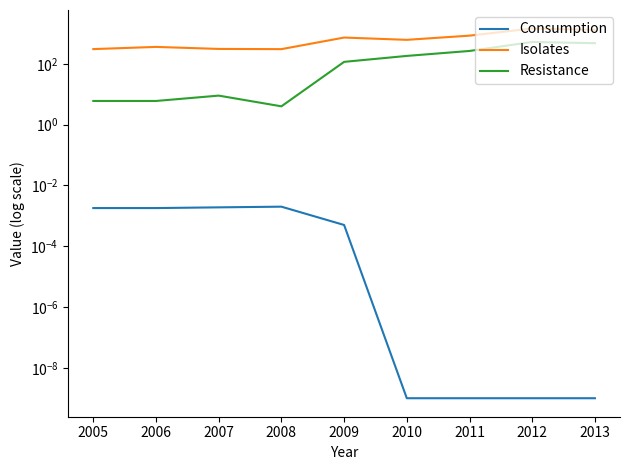

How many lines are shown in the chart?

3